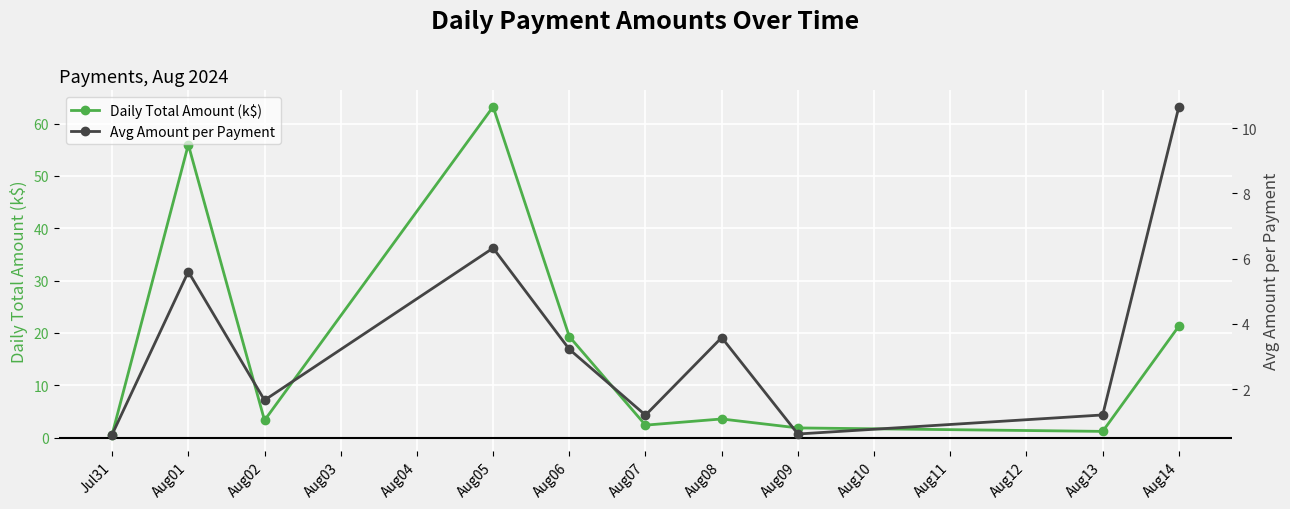

What is the minimum value for Daily Total Amount (k$)?

0.6